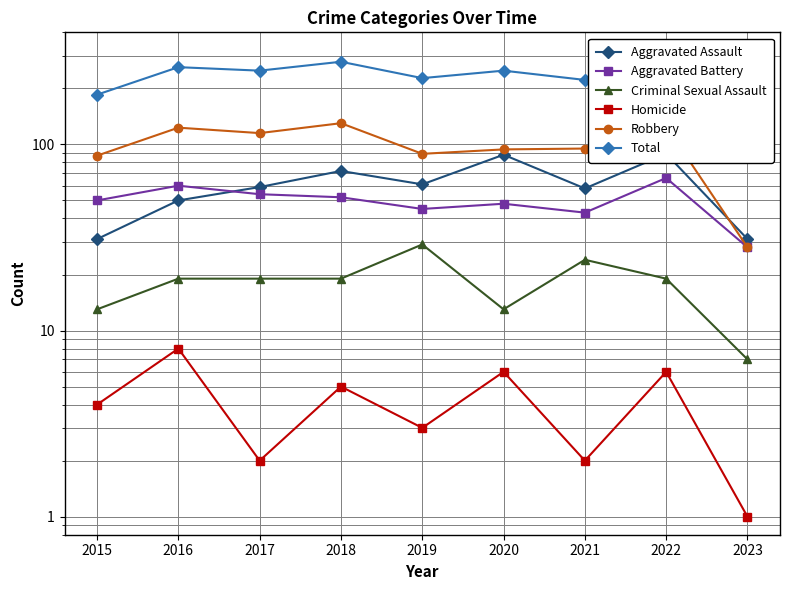

Where is Total nearest to the value 200?

2015